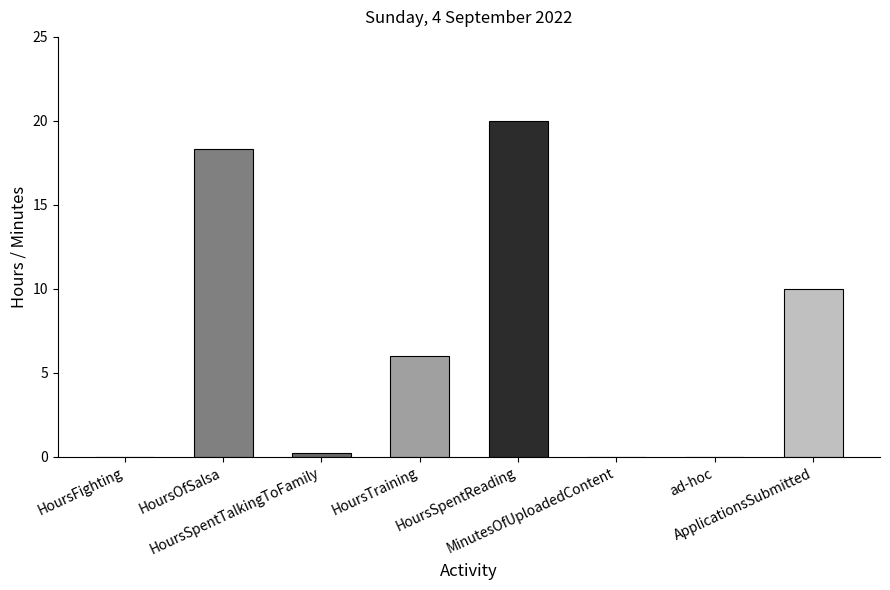

What is the greatest value displayed?

20.0